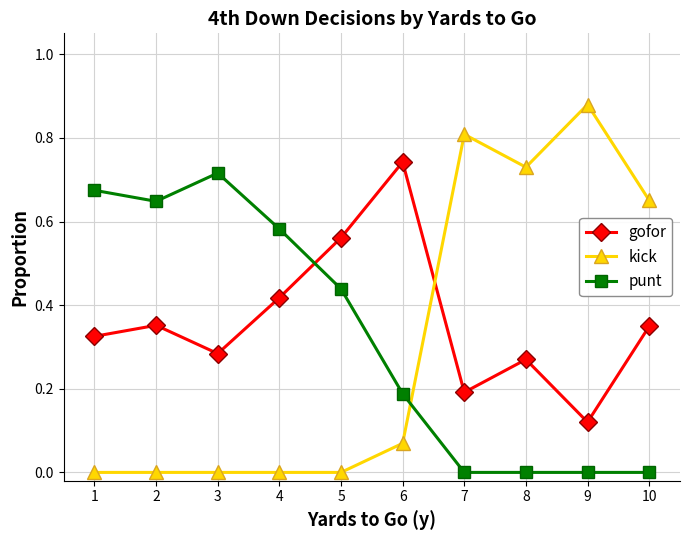

List the series in order of their overall mean, lowest first.

kick, punt, gofor